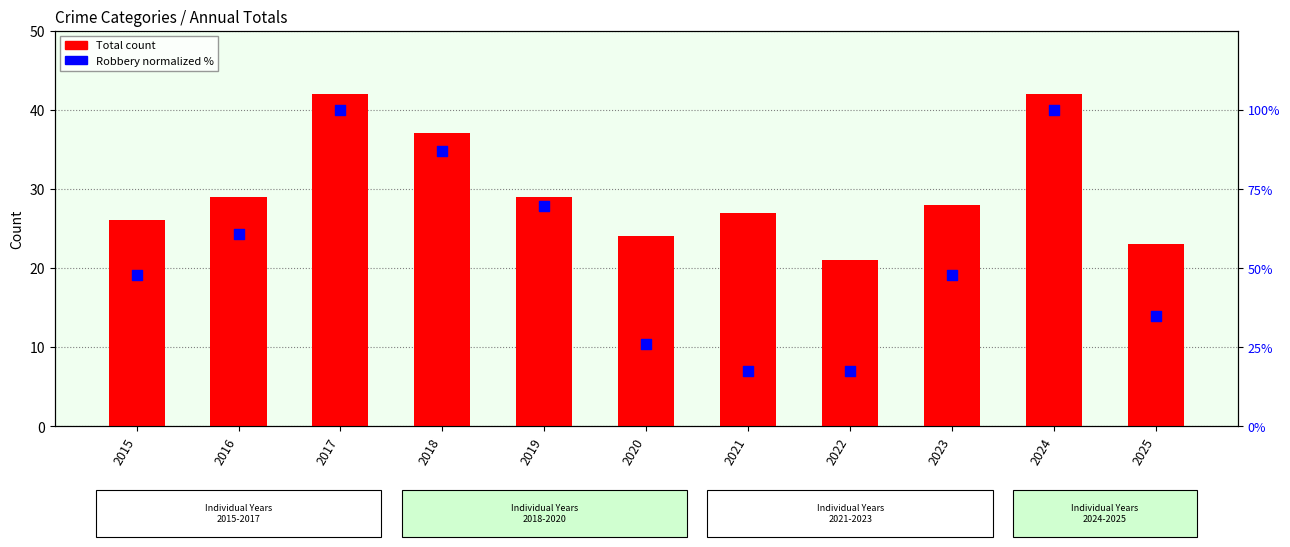

Which series reaches the maximum Y coordinate?

Robbery (normalized %)